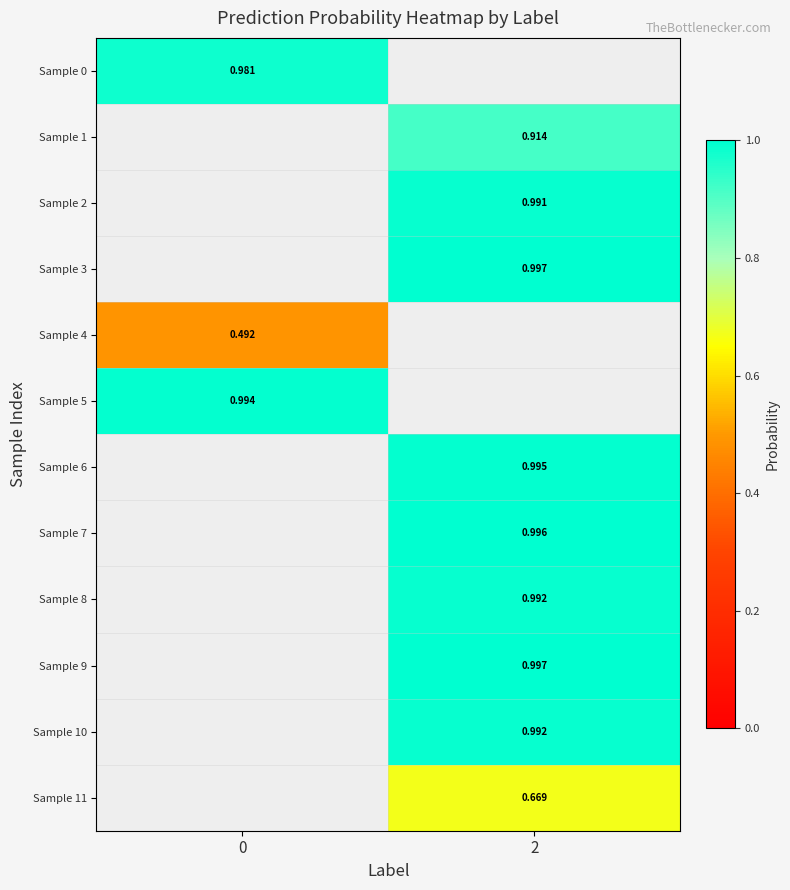

Is the value of Sample 8 at 2 greater than the value of Sample 11 at 2?

Yes